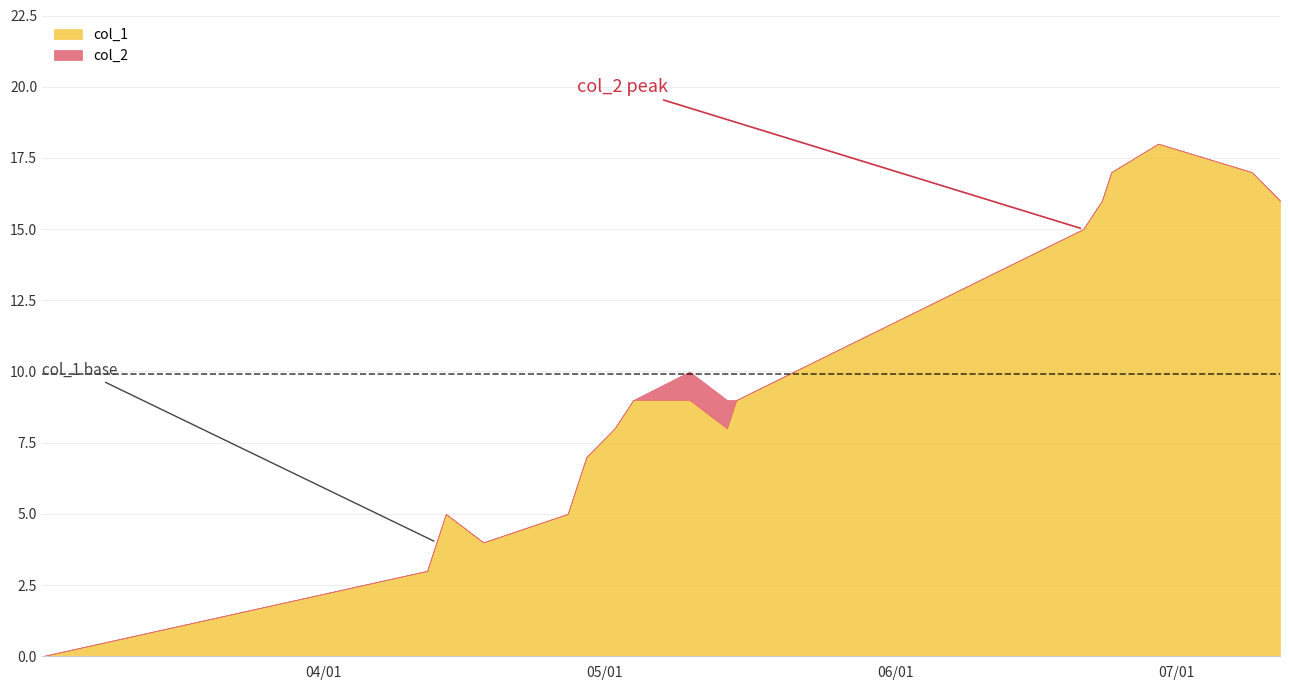

True or false: col_1 and col_2 intersect in this chart.

False